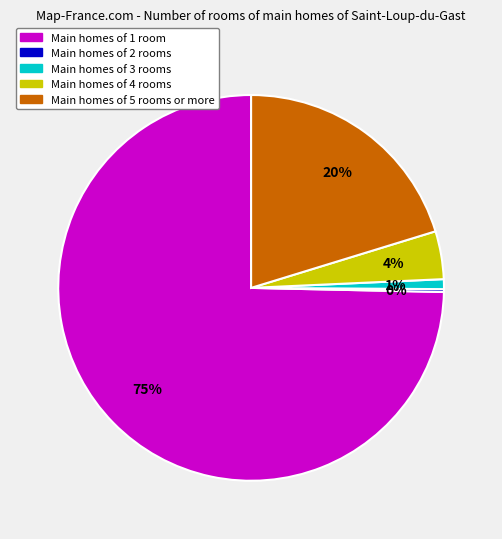

Approximately how many times larger is the value at Main homes of 5 rooms or more compared to Main homes of 4 rooms?

5.0